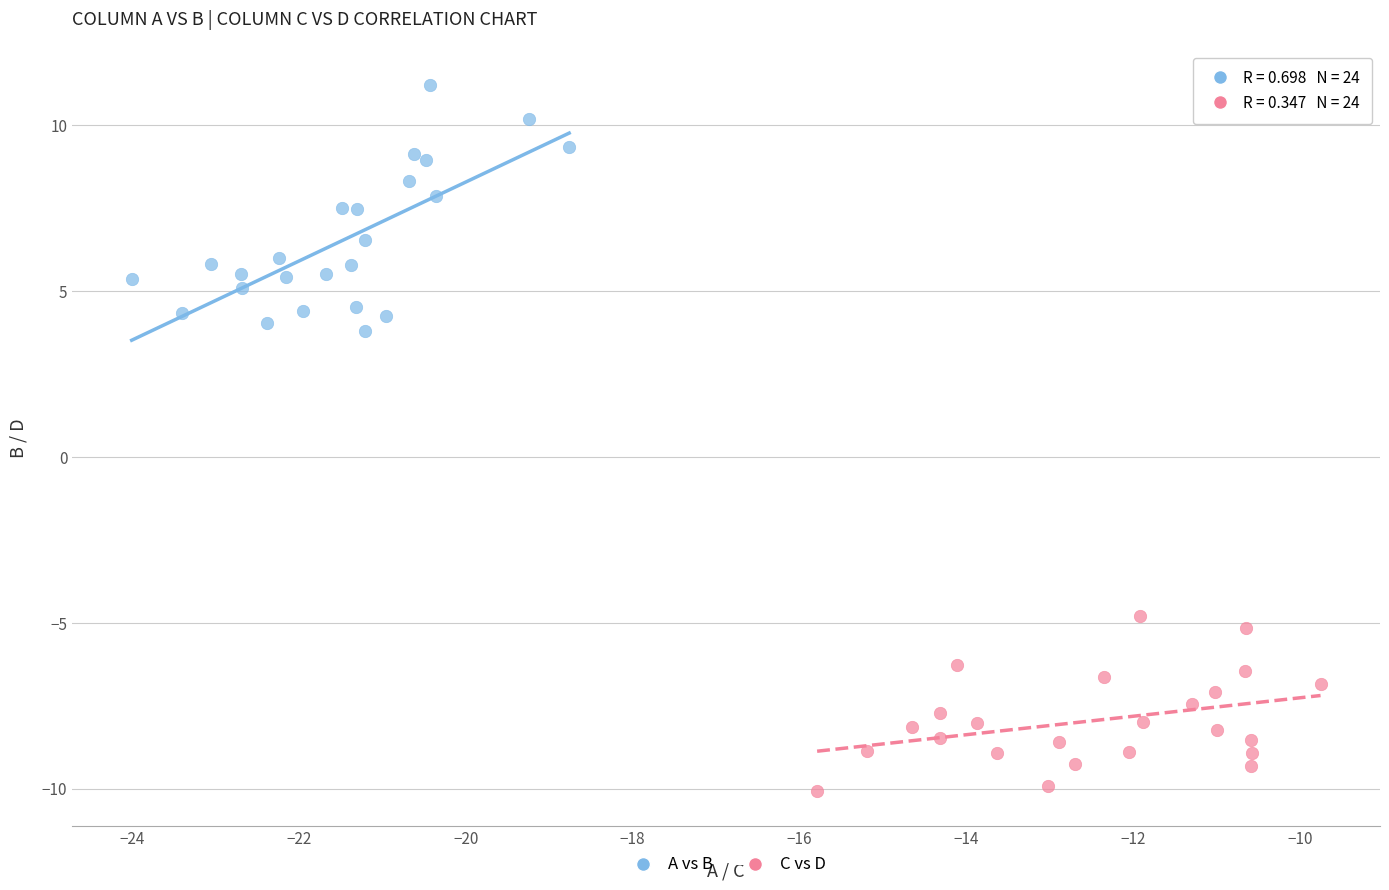

Which series contains the highest Y value?

A vs B